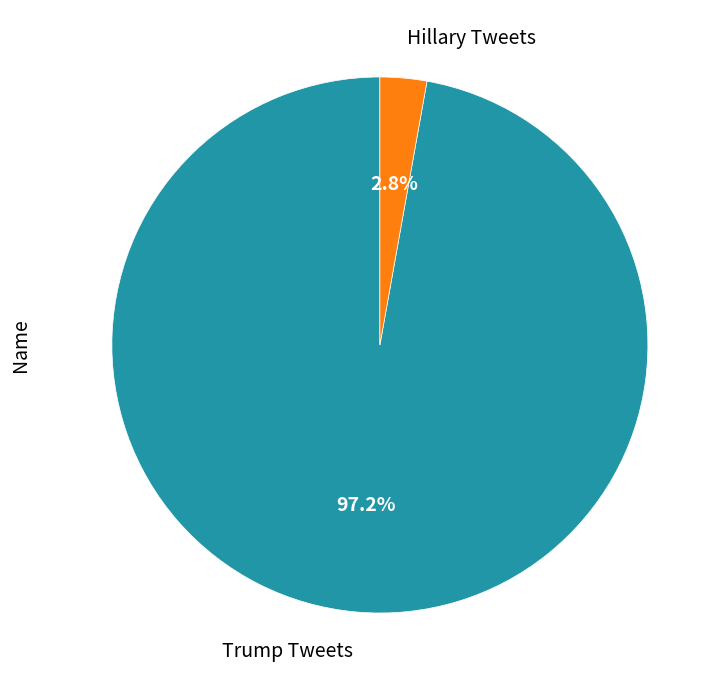

To the nearest percent, what percentage of the pie is Trump Tweets?

97%